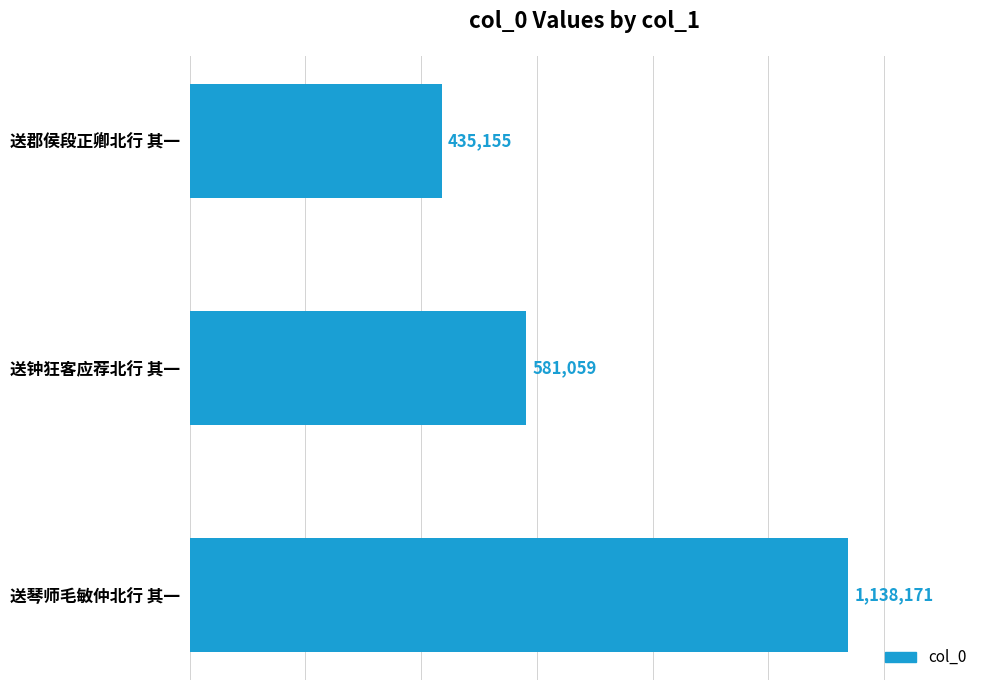

Reading top to bottom, transcribe all the data shown in this chart.

送郡侯段正卿北行 其一=435155	送钟狂客应荐北行 其一=581059	送琴师毛敏仲北行 其一=1138171